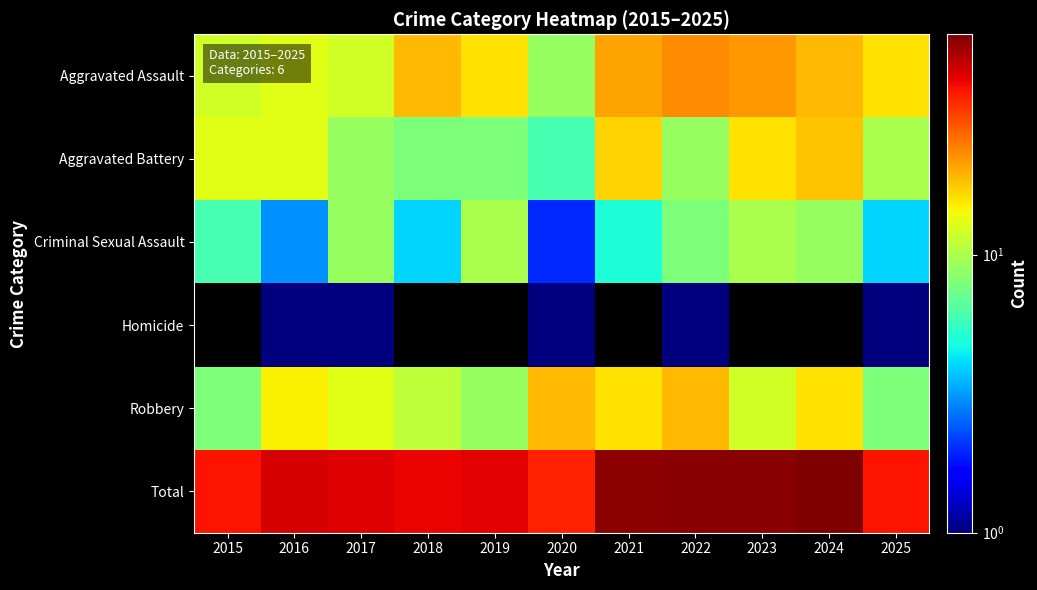

List the series in order of their peak value, lowest first.

Homicide, Criminal Sexual Assault, Aggravated Battery, Robbery, Aggravated Assault, Total